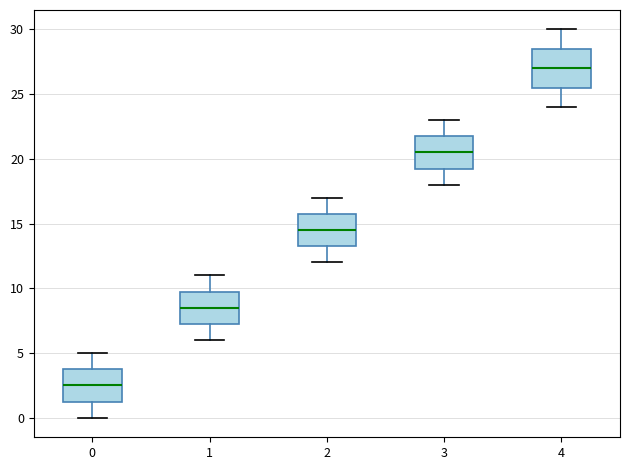

Reading left to right, transcribe this box plot: for each box, give where its median line is, the range the box spans, and where its two whiskers end, as read against the y-axis. The values are not printed on the chart, so give them approximately, as read against the axis.

0: median 2.5, box 1.5 to 4.0, whiskers 0.0 to 5.0
1: median 8.5, box 7.5 to 10.0, whiskers 6.0 to 11.0
2: median 14.5, box 13.5 to 16.0, whiskers 12.0 to 17.0
3: median 20.5, box 19.5 to 22.0, whiskers 18.0 to 23.0
4: median 27.0, box 25.5 to 28.5, whiskers 24.0 to 30.0